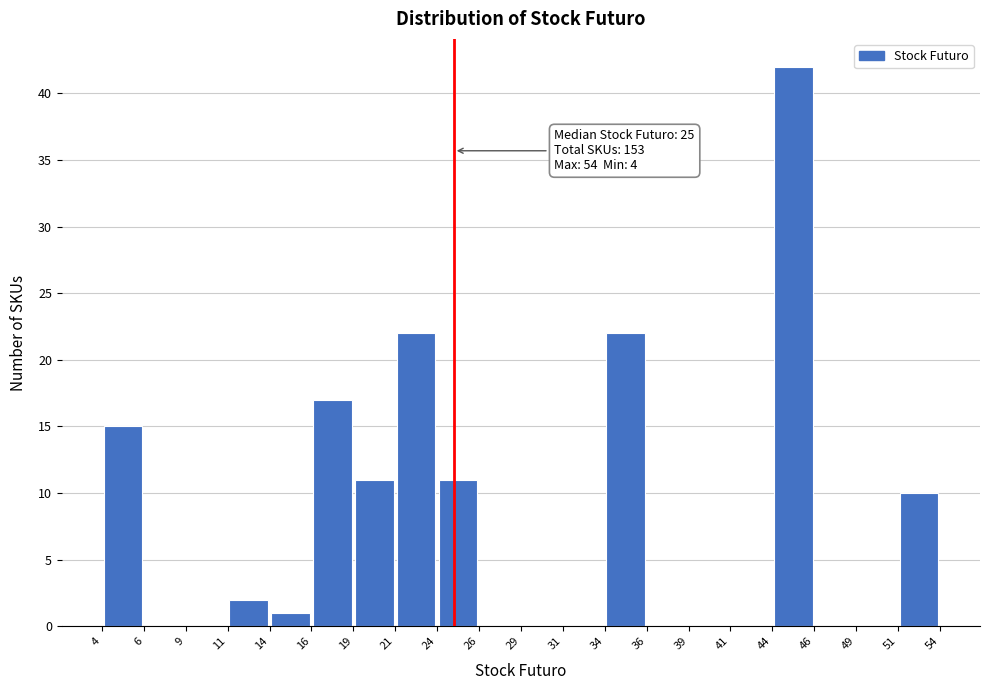

Which range on the x-axis has the tallest bar?

44 to 46